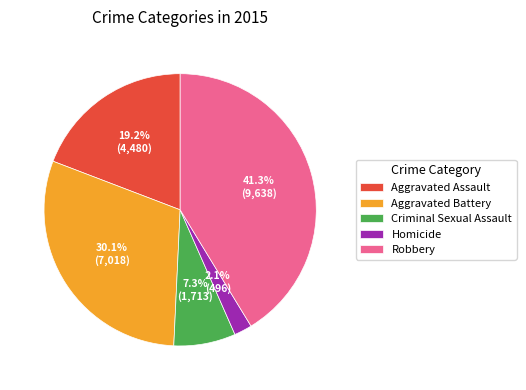

How many segments does this pie chart have?

5